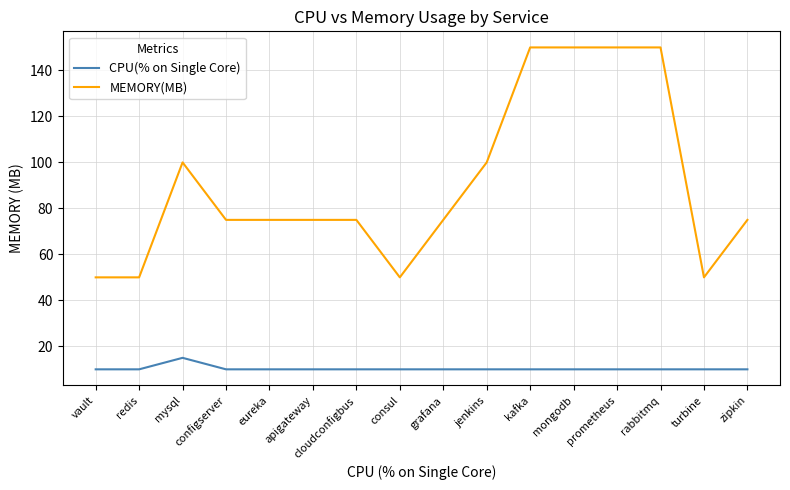

Is the value of CPU(% on Single Core) at redis greater than the value of MEMORY(MB) at eureka?

No